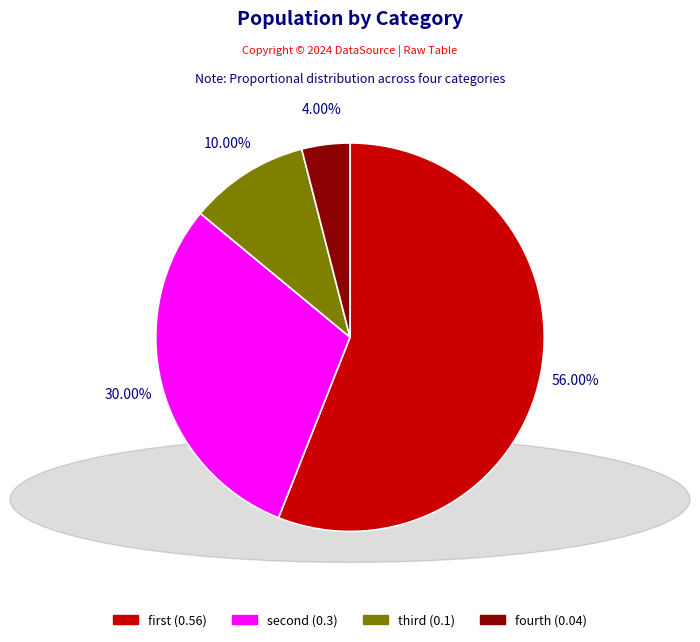

Is it true that fourth is 11% of the pie?

False